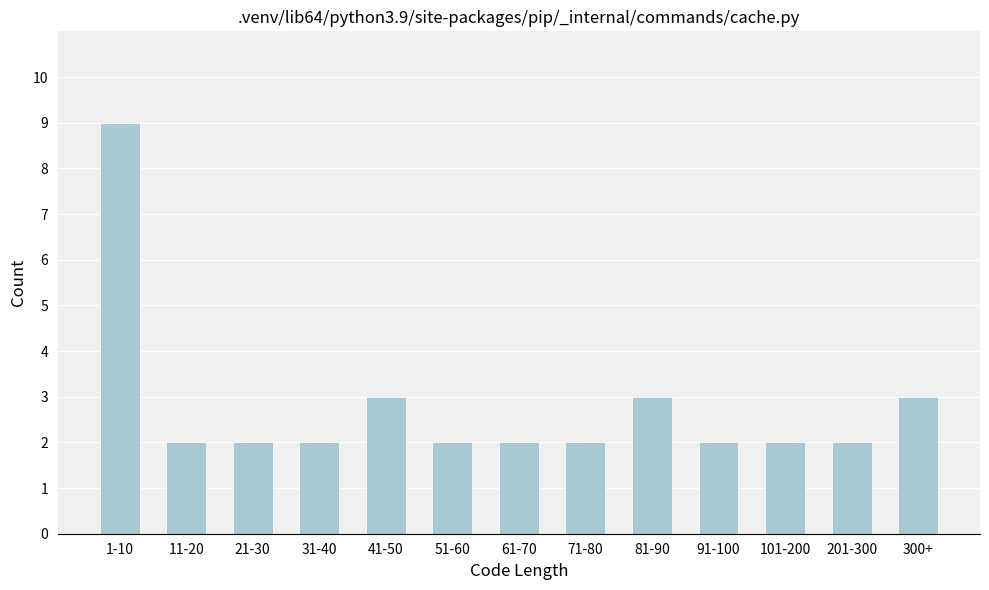

Reading left to right, list all the values displayed in this chart.

9	2	2	2	3	2	2	2	3	2	2	2	3